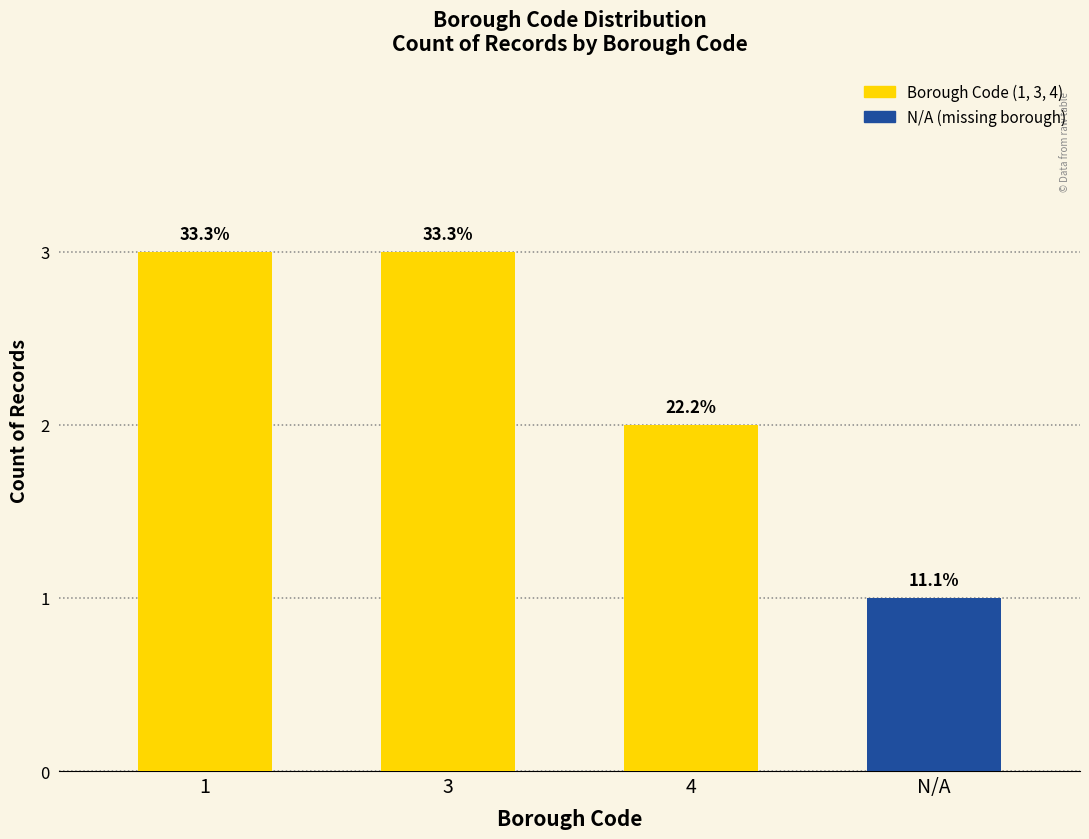

How many bars are there in total?

4